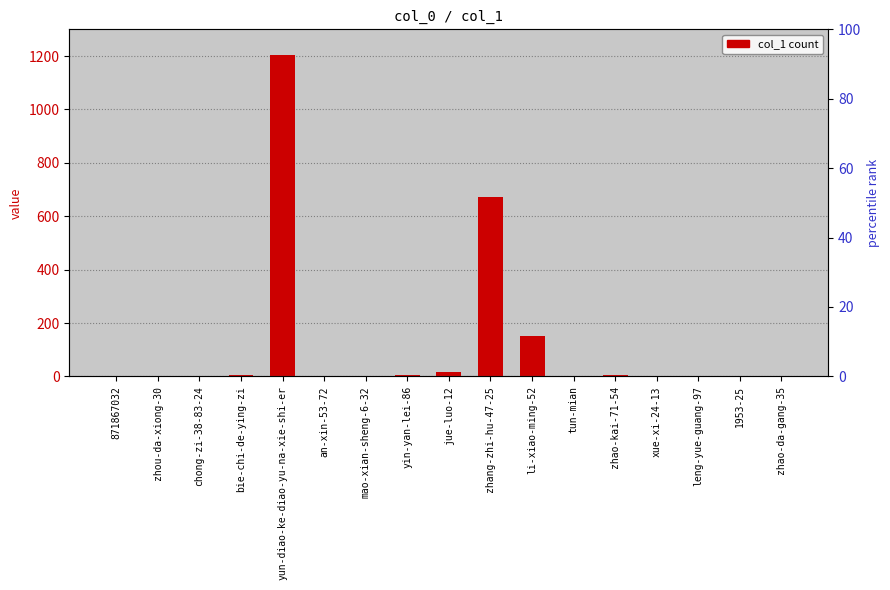

Reading right to left, extract all data points from this chart.

zhao-da-gang-35=0	1953-25=0	leng-yue-guang-97=0	xue-xi-24-13=0	zhao-kai-71-54=7	tun-mian=0	li-xiao-ming-52=151	zhang-zhi-hu-47-25=671	jue-luo-12=16	yin-yan-lei-86=6	mao-xian-sheng-6-32=0	an-xin-53-72=1	yun-diao-ke-diao-yu-na-xie-shi-er=1202	bie-chi-de-ying-zi=4	chong-zi-38-83-24=3	zhou-da-xiong-30=0	871867032=0